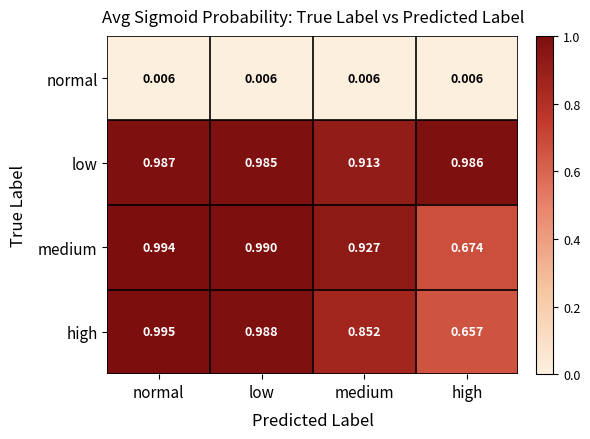

At which label is low closest to 0?

medium